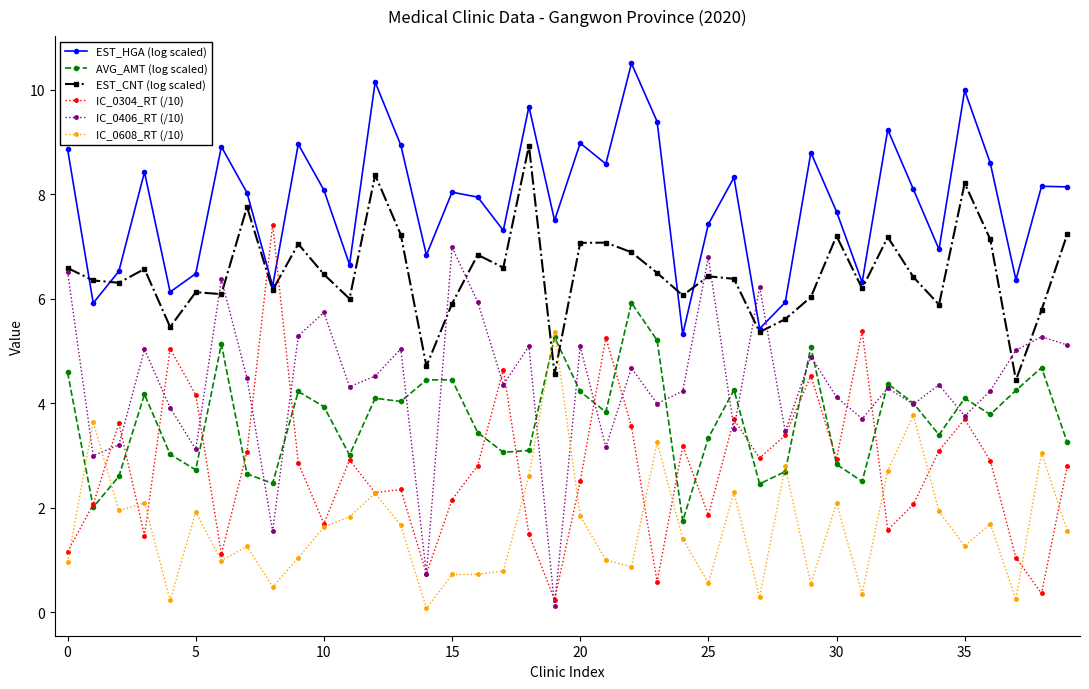

What is the value of the IC_0608_RT (/10) point at the 3rd from the left?

1.9